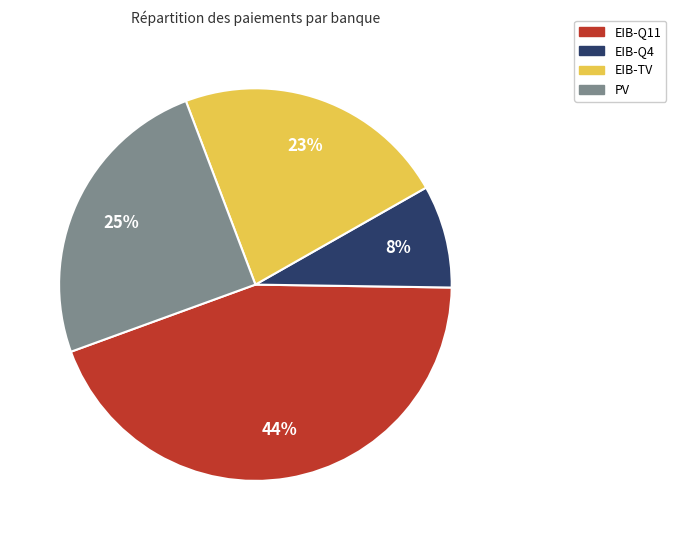

What percentage is the EIB-TV slice, to the nearest percent?

23%